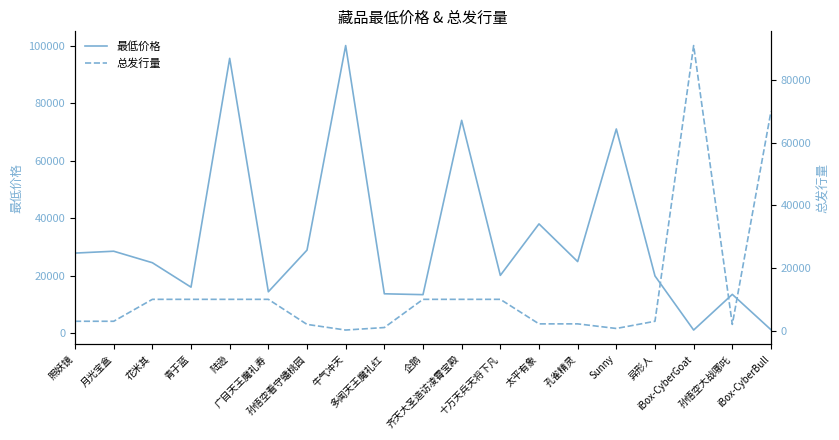

What is the total value across all series at 照妖镜?

30850